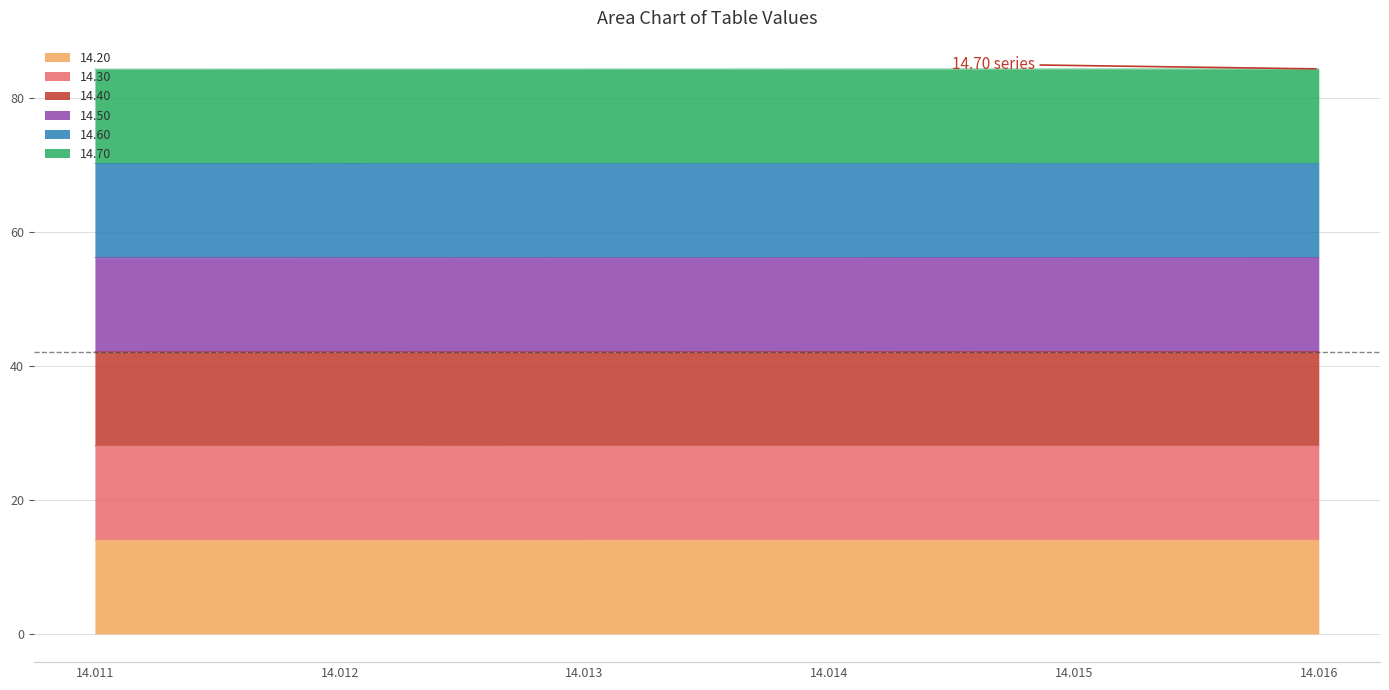

List the labels in order of 14.50 value, largest first.

14.016, 14.015, 14.014, 14.013, 14.012, 14.011